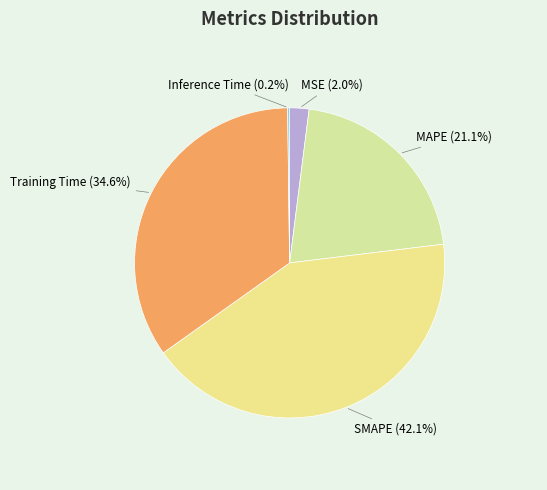

Count the number of slices in the pie.

5